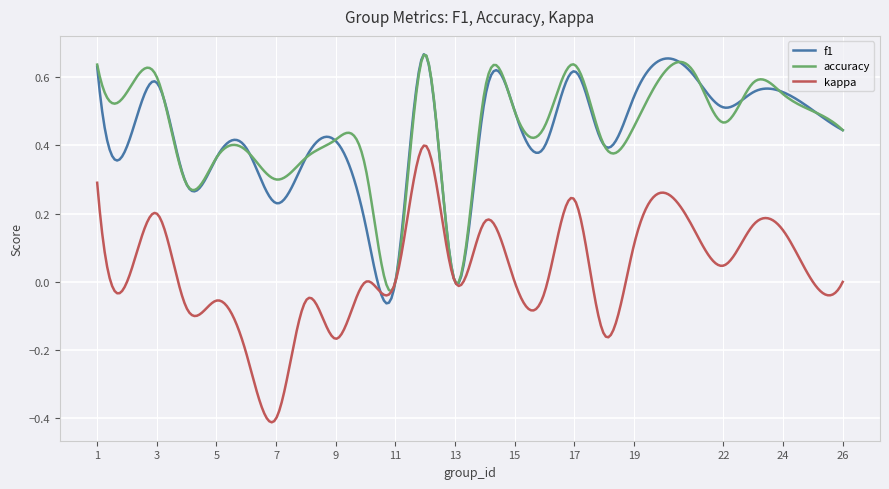

Which series has the widest spread of values?

kappa